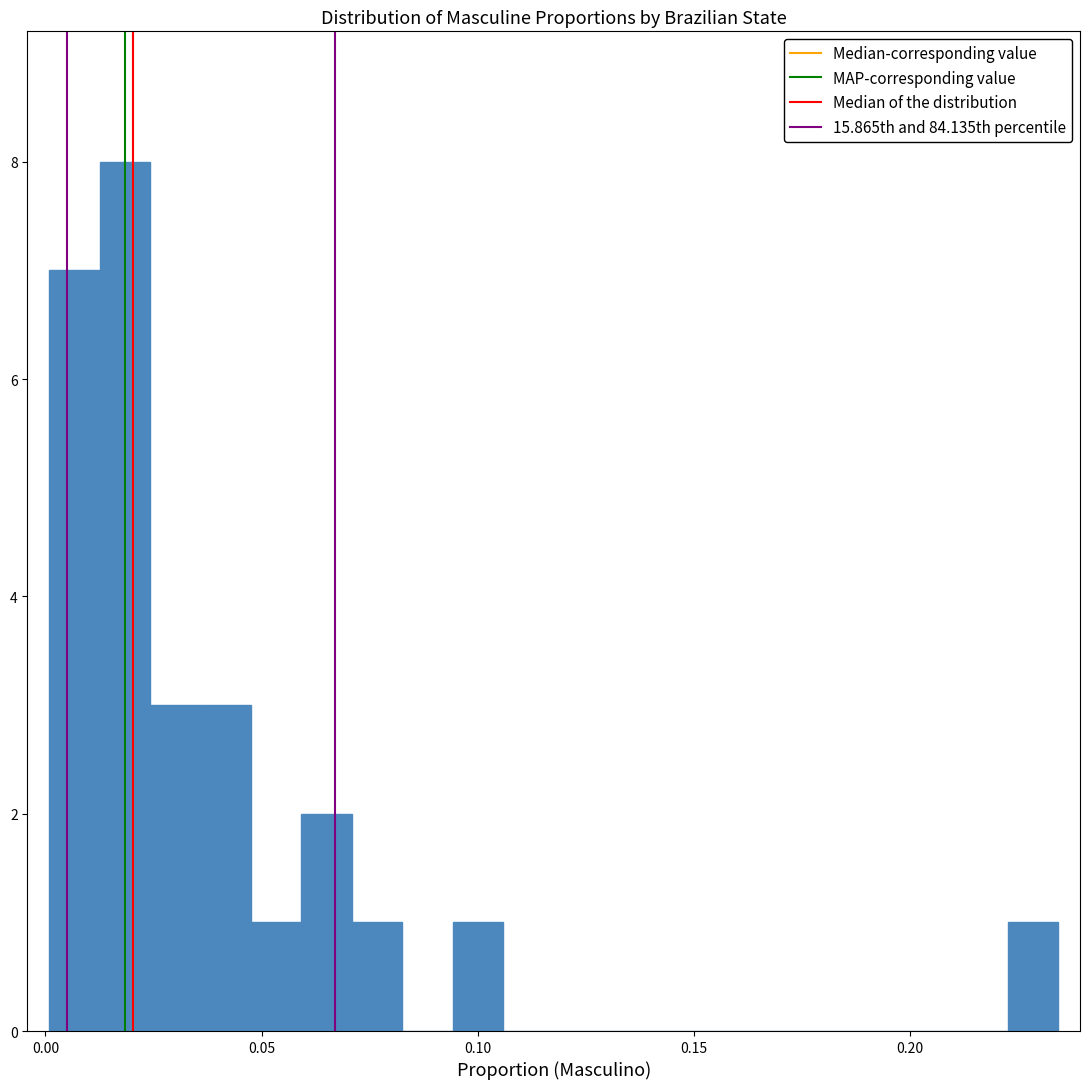

Read against the x-axis, roughly where is the centre of the tallest bar?

0.020